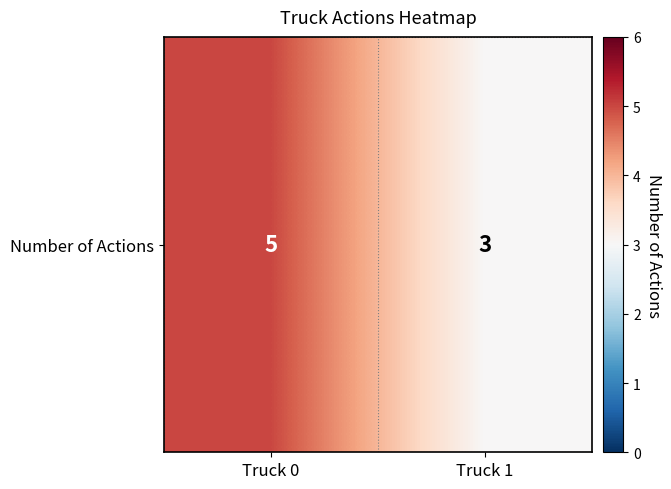

Reading left to right, list all the values displayed in this chart.

Truck 0=5	Truck 1=3